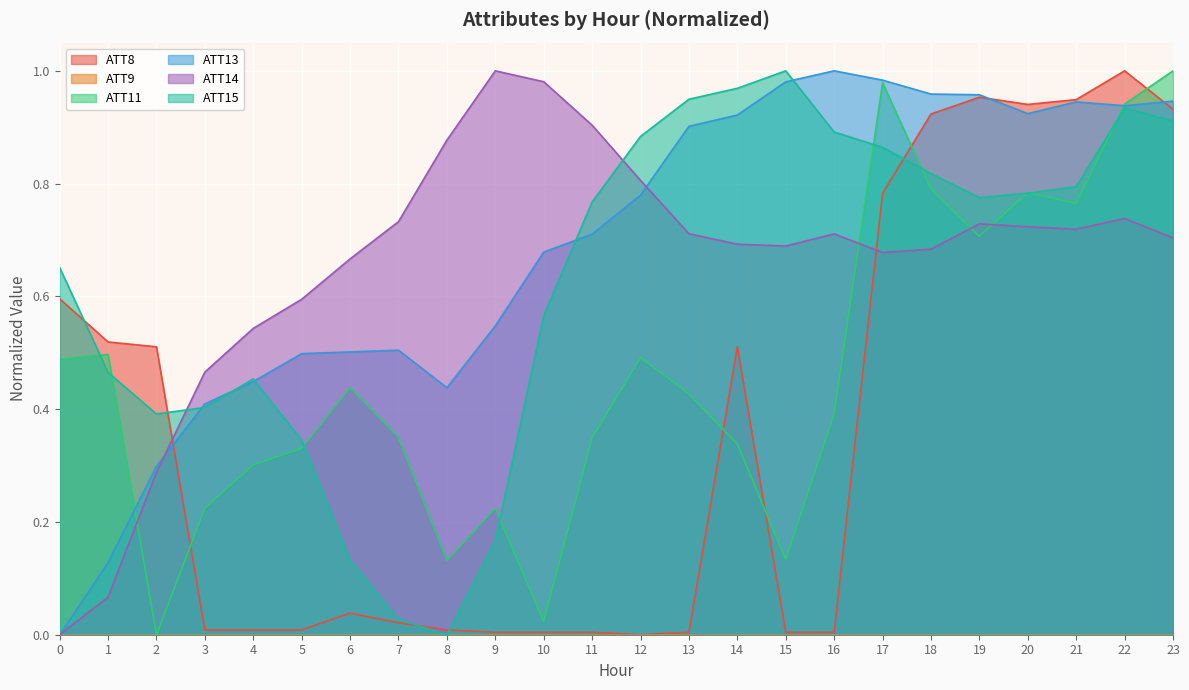

What is the average value of the ATT11 series?

0.5